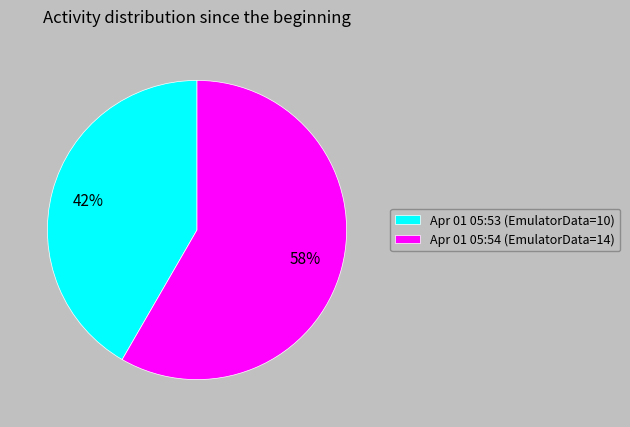

Does any single category account for the majority?

Yes